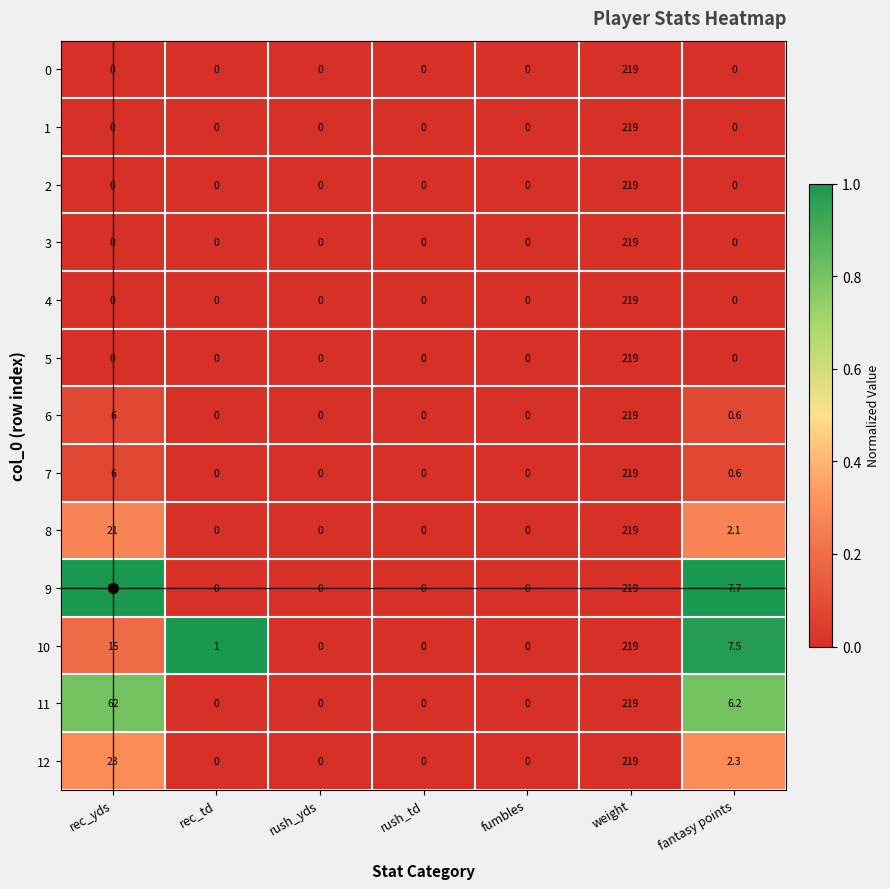

What is the difference between the maximum and second lowest values in the 6 series?

219.0